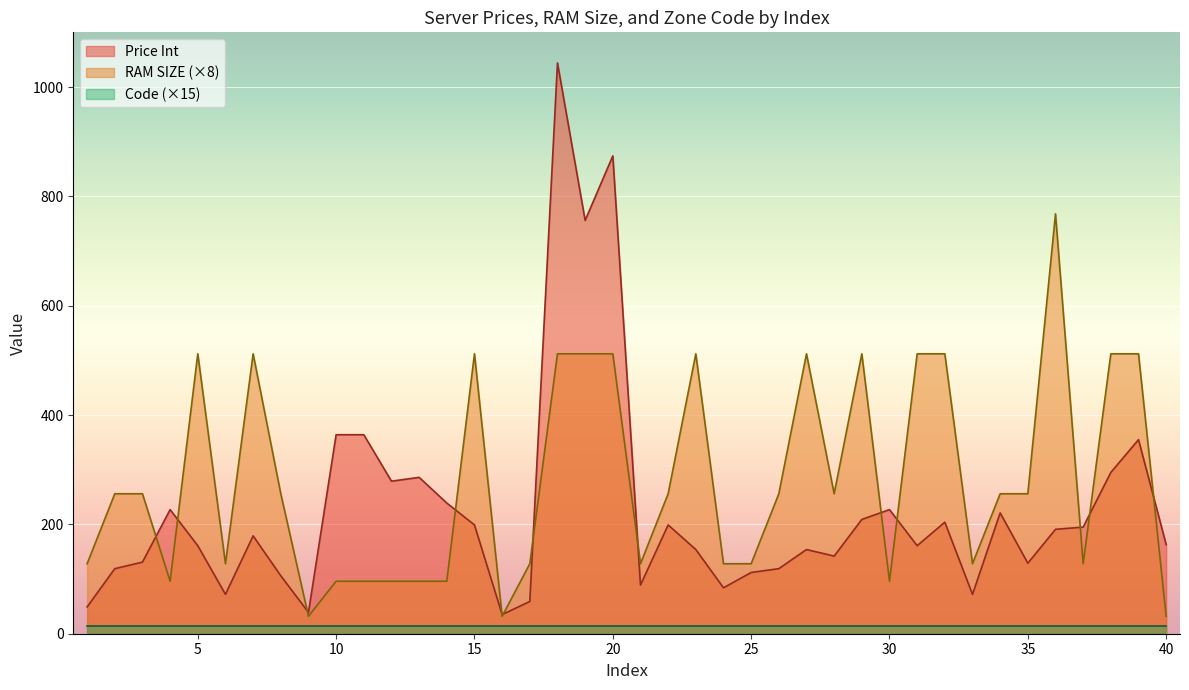

Which series has the largest range (max minus min)?

Price Int